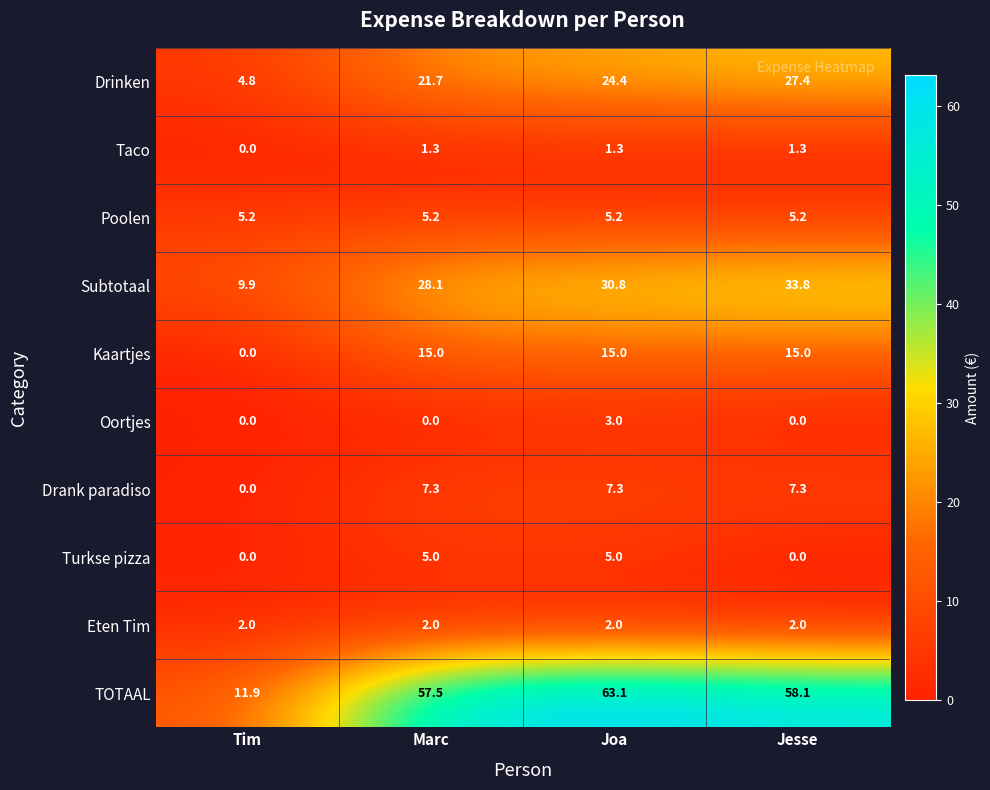

What is the total value across all series at Joa?

157.1